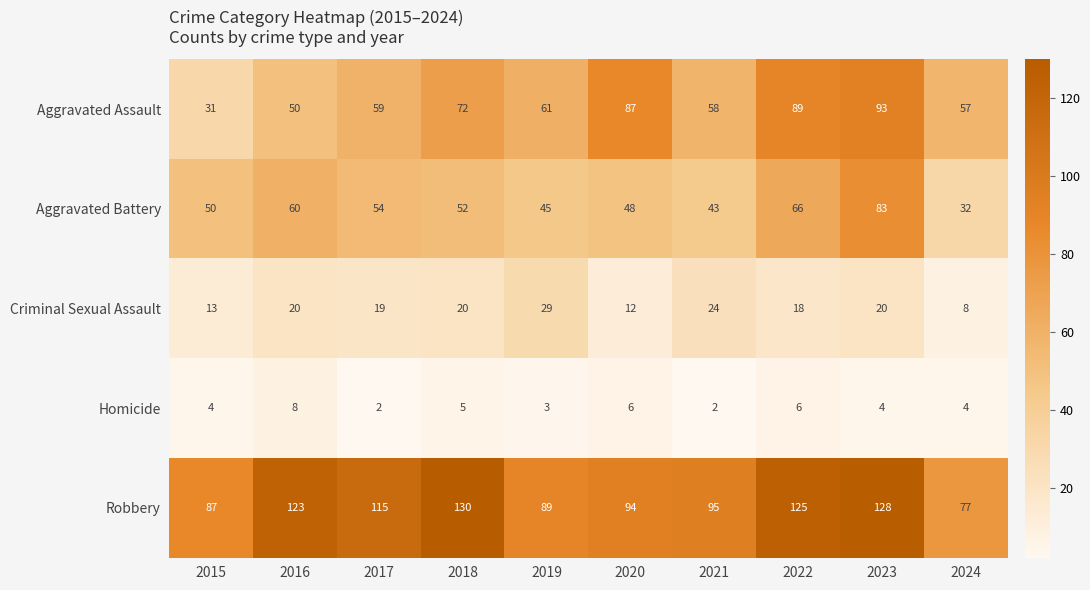

What is the total value across all series at 2016?

261